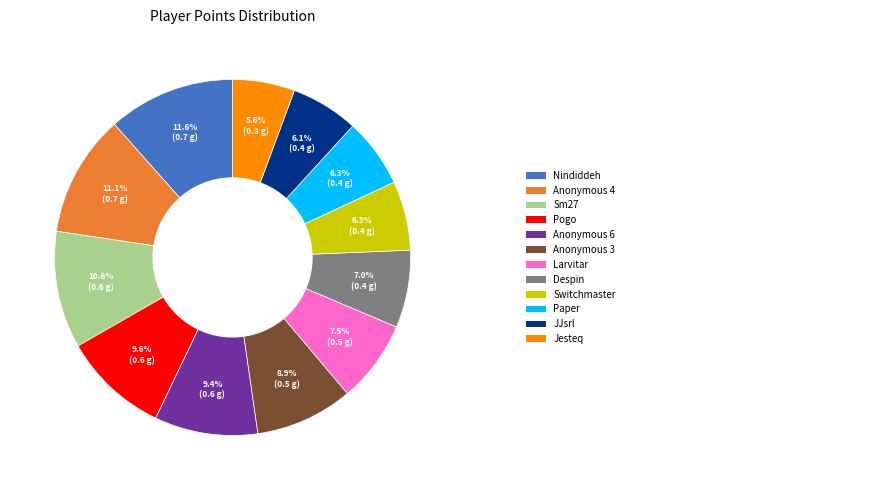

Is there any slice that represents more than half of the pie?

No